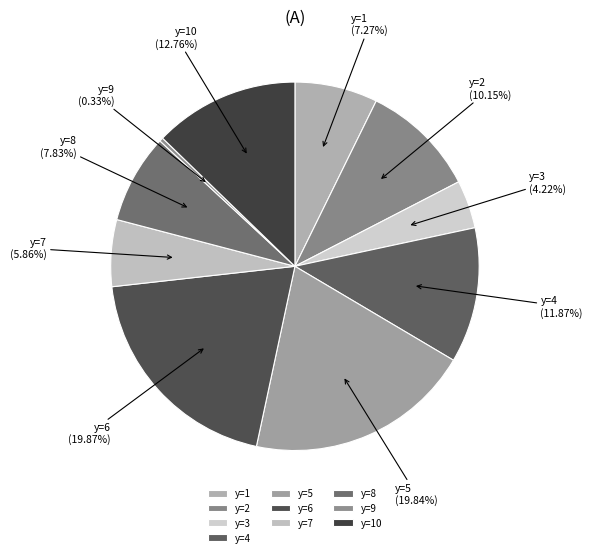

To the nearest percent, what is the combined percentage of y=5 and y=3?

24%